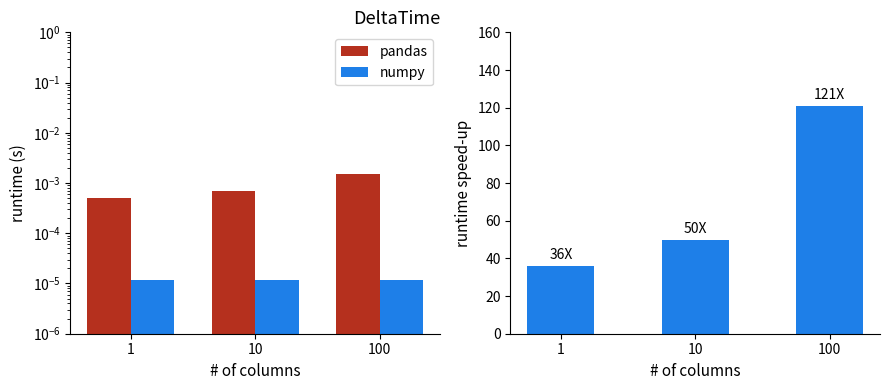

What is the maximum value shown in the chart?

121.0